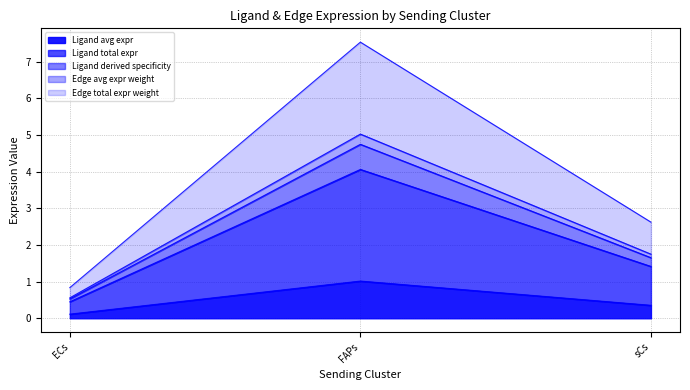

Reading left to right, transcribe all the data shown in this chart.

Ligand average expression value: 0.1	1.0	0.4
Ligand total expression value: 0.5	4.1	1.4
Ligand derived specificity: 0.5	4.7	1.7
Edge average expression weight: 0.6	5.0	1.7
Edge total expression weight: 0.8	7.5	2.6